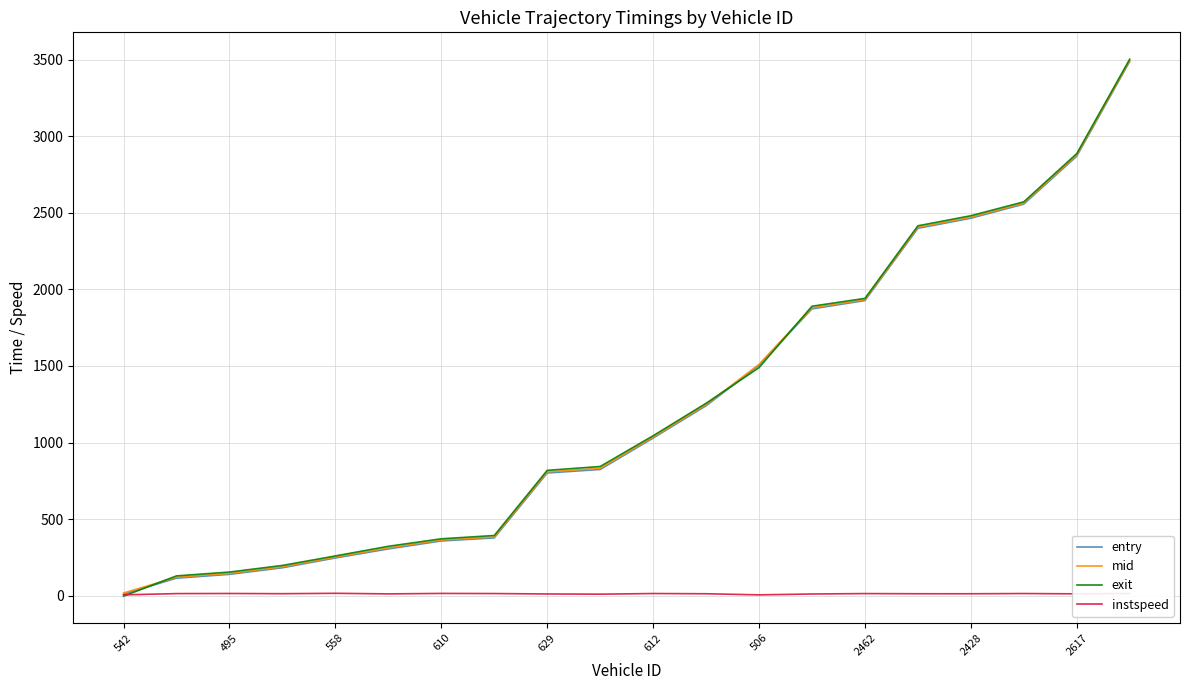

What is the maximum value shown in the chart?

3503.6